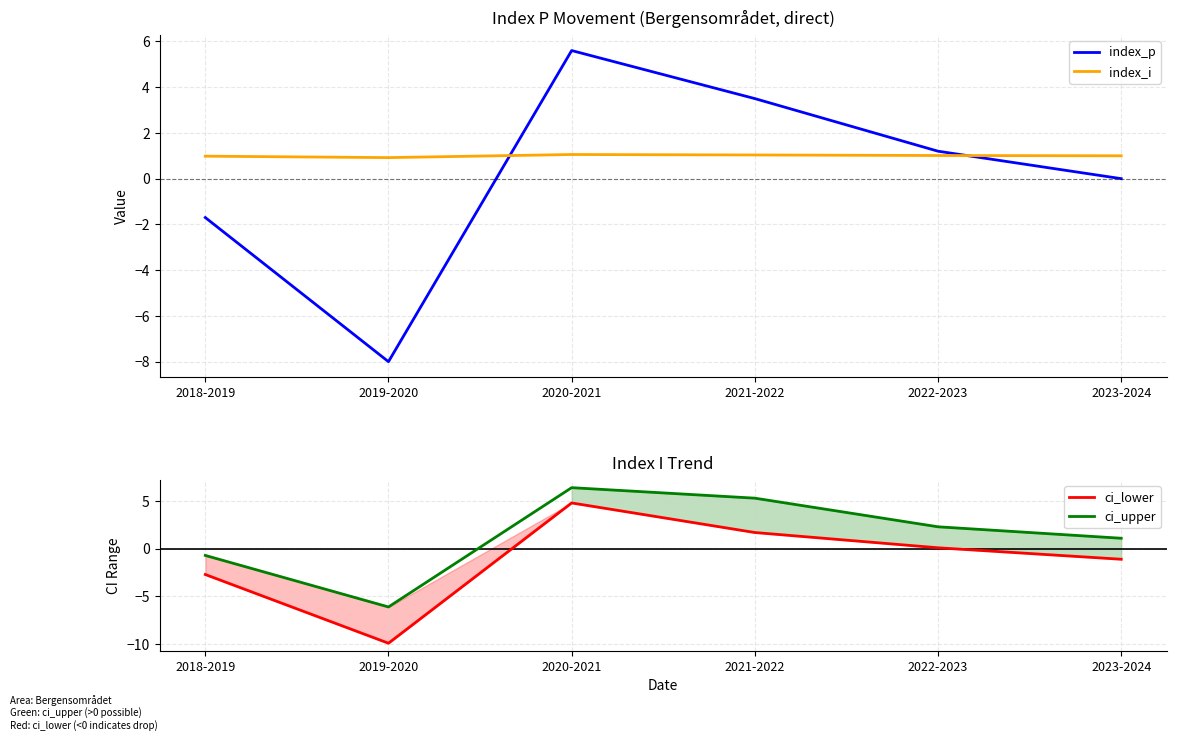

Reading right to left, transcribe all the data shown in this chart.

index_p: 0.0	1.2	3.5	5.6	-8.0	-1.7
index_i: 1.0	1.0	1.0	1.1	0.9	1.0
ci_lower: -1.1	0.1	1.7	4.8	-9.9	-2.7
ci_upper: 1.1	2.3	5.3	6.4	-6.1	-0.7